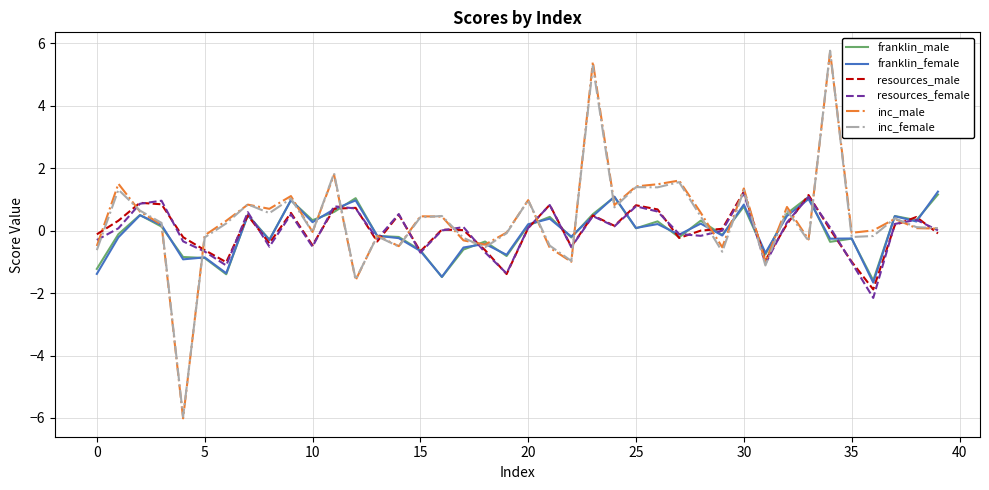

Which series has the widest spread of values?

inc_male